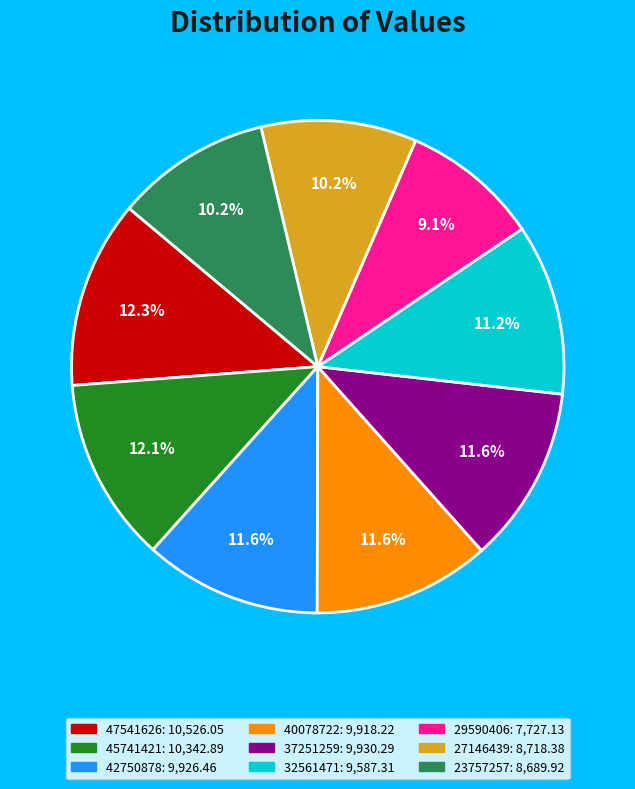

Do 23757257 and 29590406 together represent more than half of the pie?

No